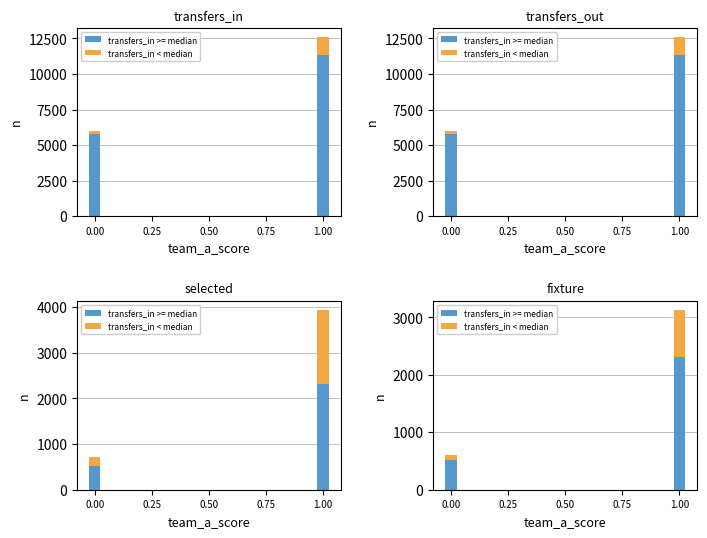

Which series changed the most between 0.00 and 0.25?

transfers_in >= median